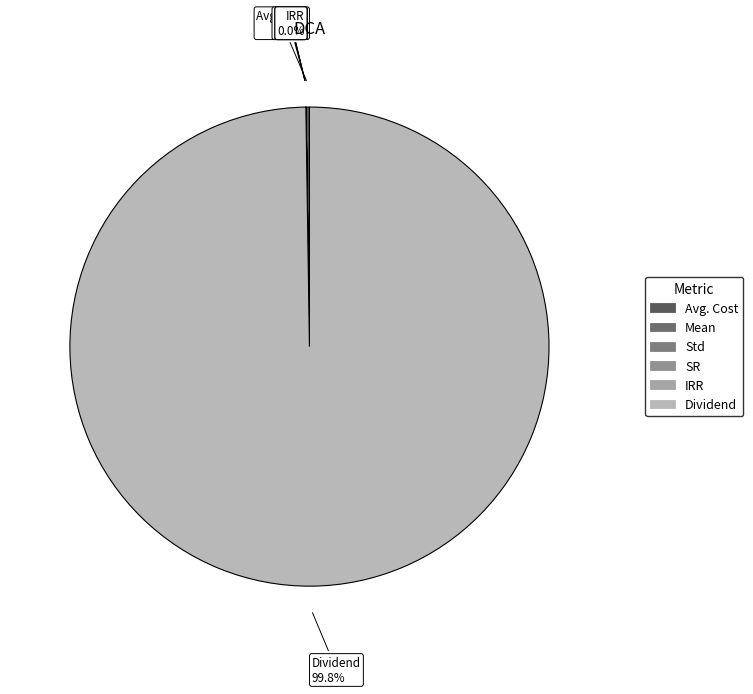

Is there a majority slice in this chart?

Yes